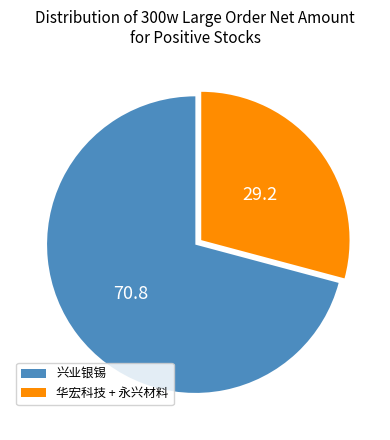

True or false: 兴业银锡 accounts for 57% of the total.

False